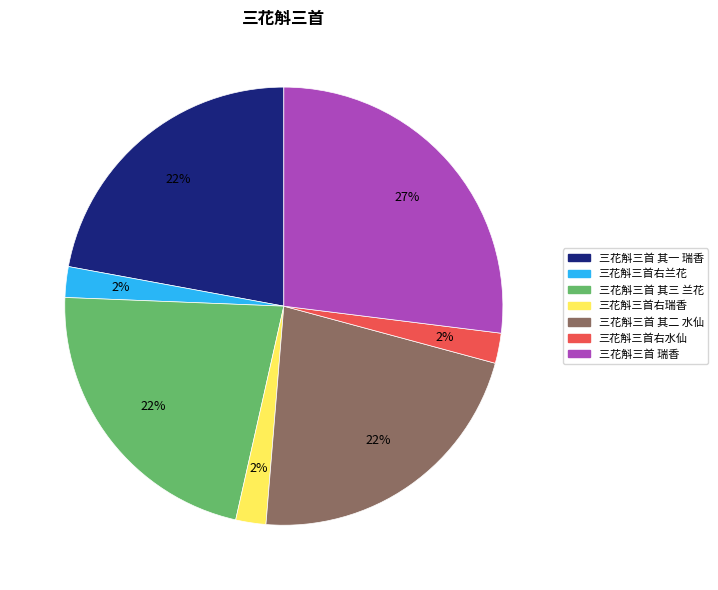

Approximately how many times larger is the value at 三花斛三首 瑞香 compared to 三花斛三首 其二 水仙?

1.2